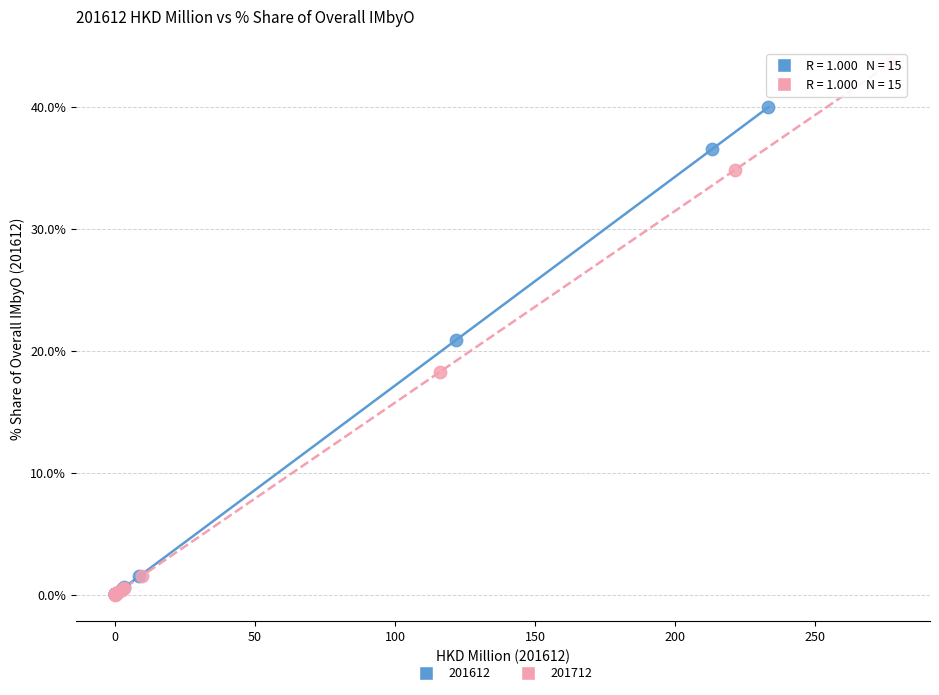

Which series has the widest spread of Y values?

201712